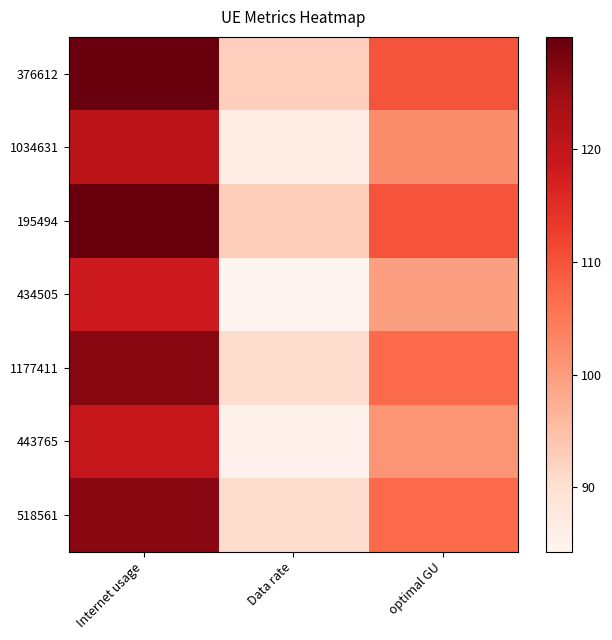

Which category has the lowest value across all series?

Data rate